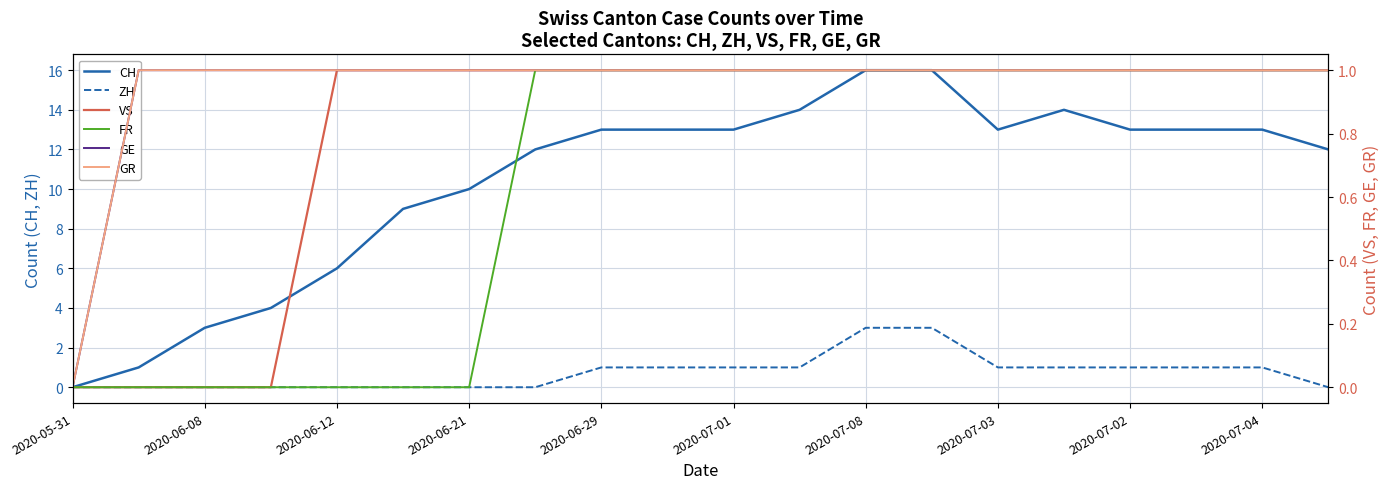

What is the difference between the highest and lowest values at 11?

13